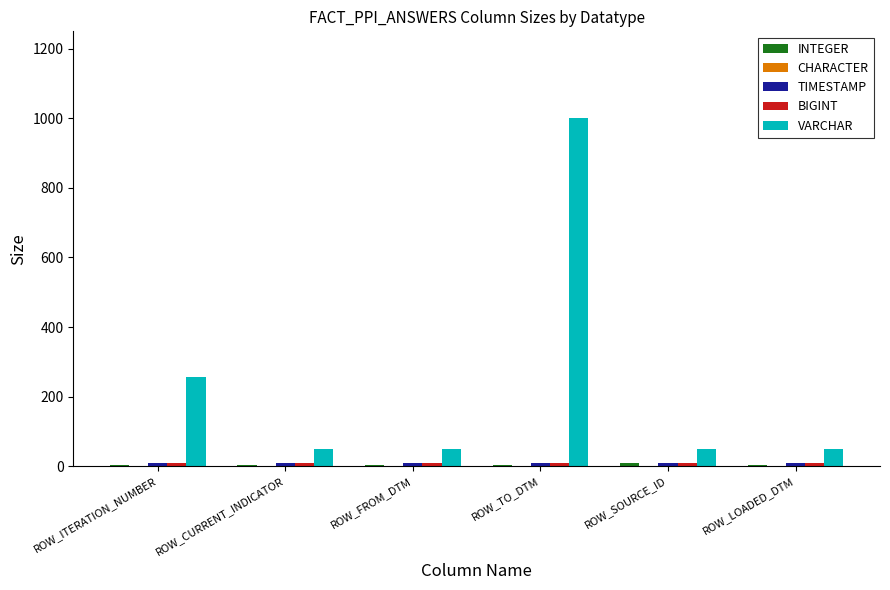

Are the bars grouped side by side (vs. stacked)?

Yes